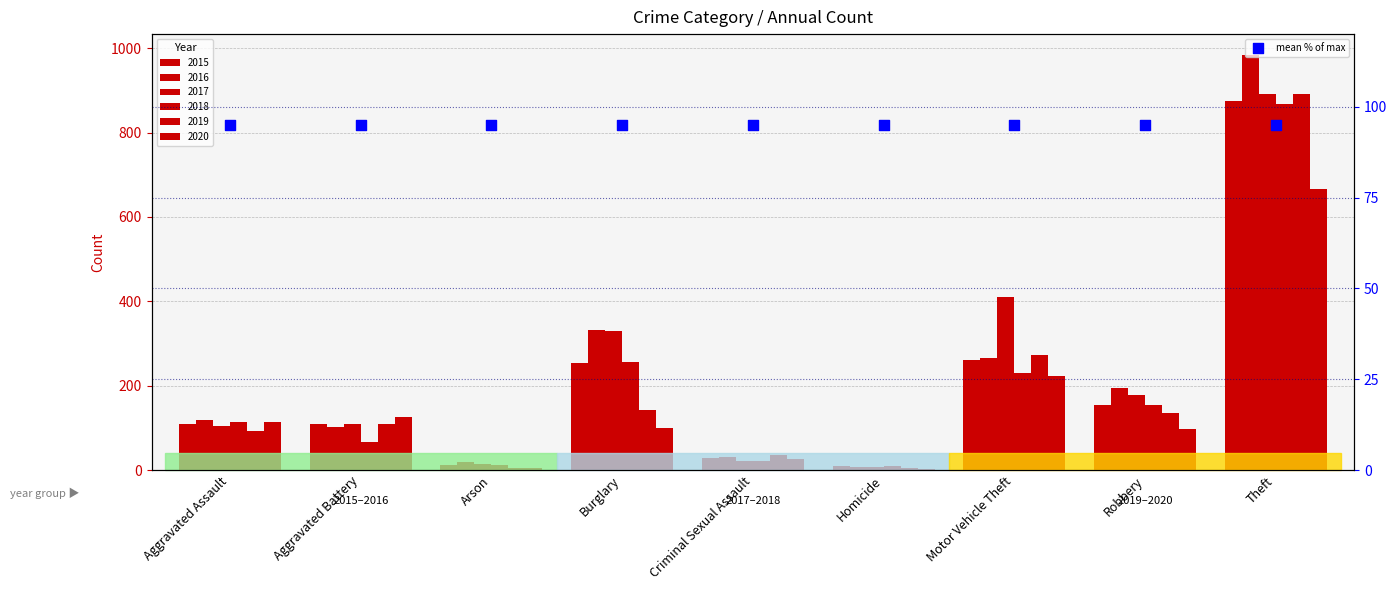

At how many categories does at least one series exceed 729?

1